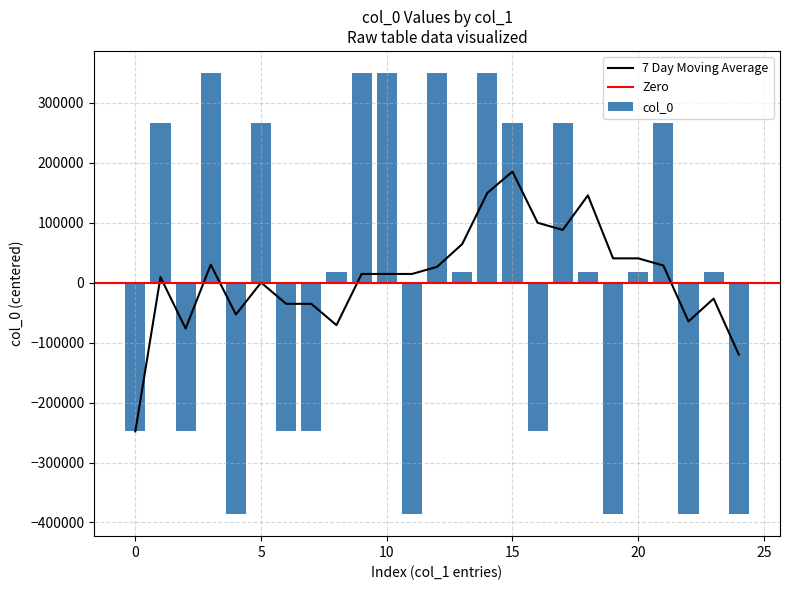

The value at 拟古五首 其一 is 29327.8. True or false?

False